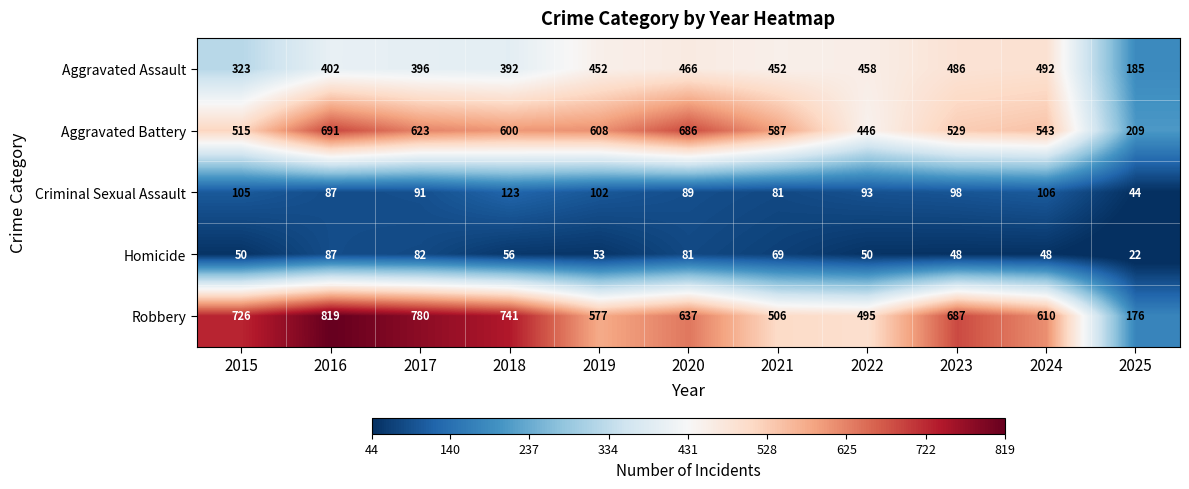

What is the difference between the maximum and minimum values in the Robbery series?

643